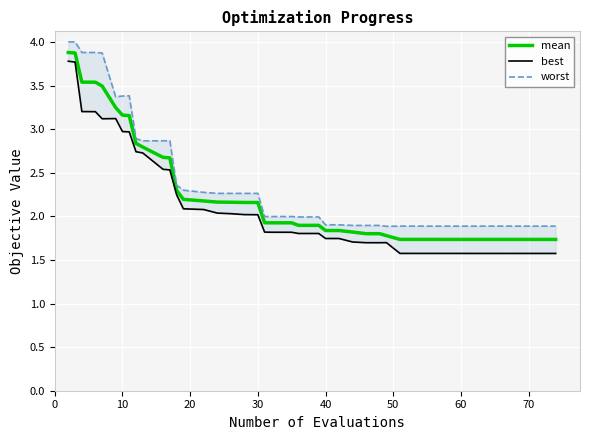

Does the chart display data point markers on the line(s)?

No